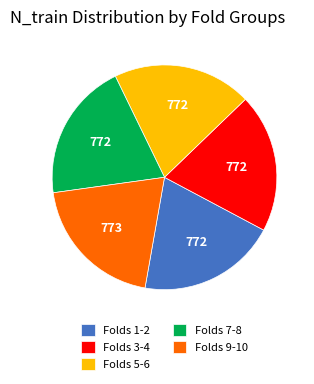

Combined, do Folds 7-8 and Folds 5-6 account for over 50%?

No